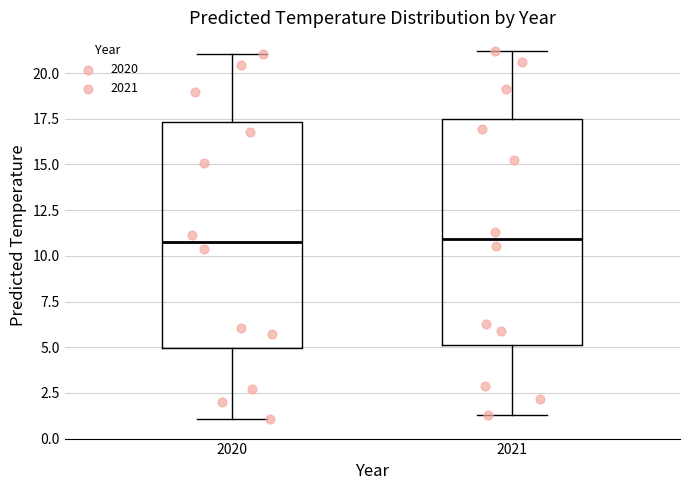

Where does the upper whisker of the box at x = 2020 end on the y-axis? The values are not printed on the chart, so give them approximately, as read against the axis.

21.0